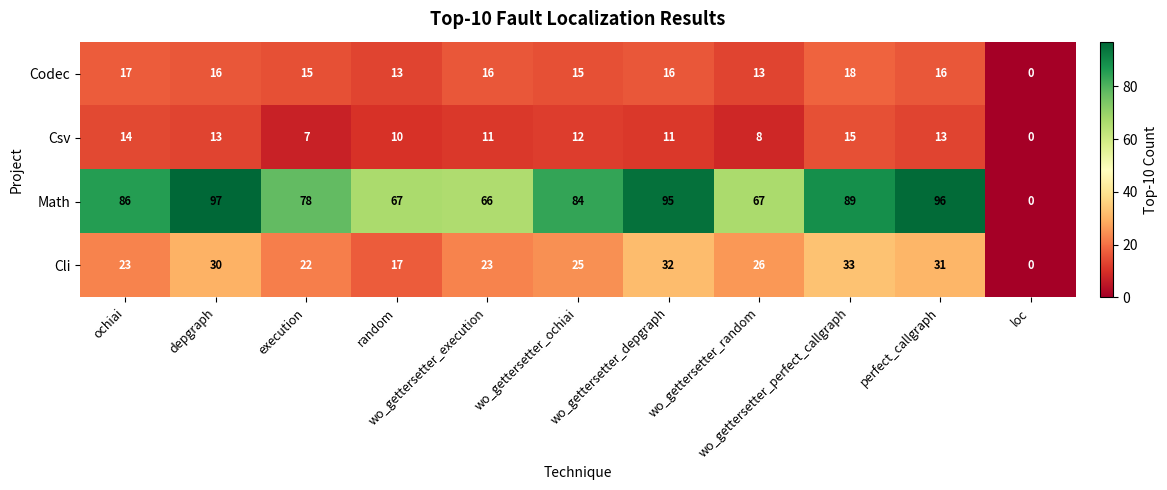

Rank the series by their maximum value, from highest to lowest.

Math, Cli, Codec, Csv